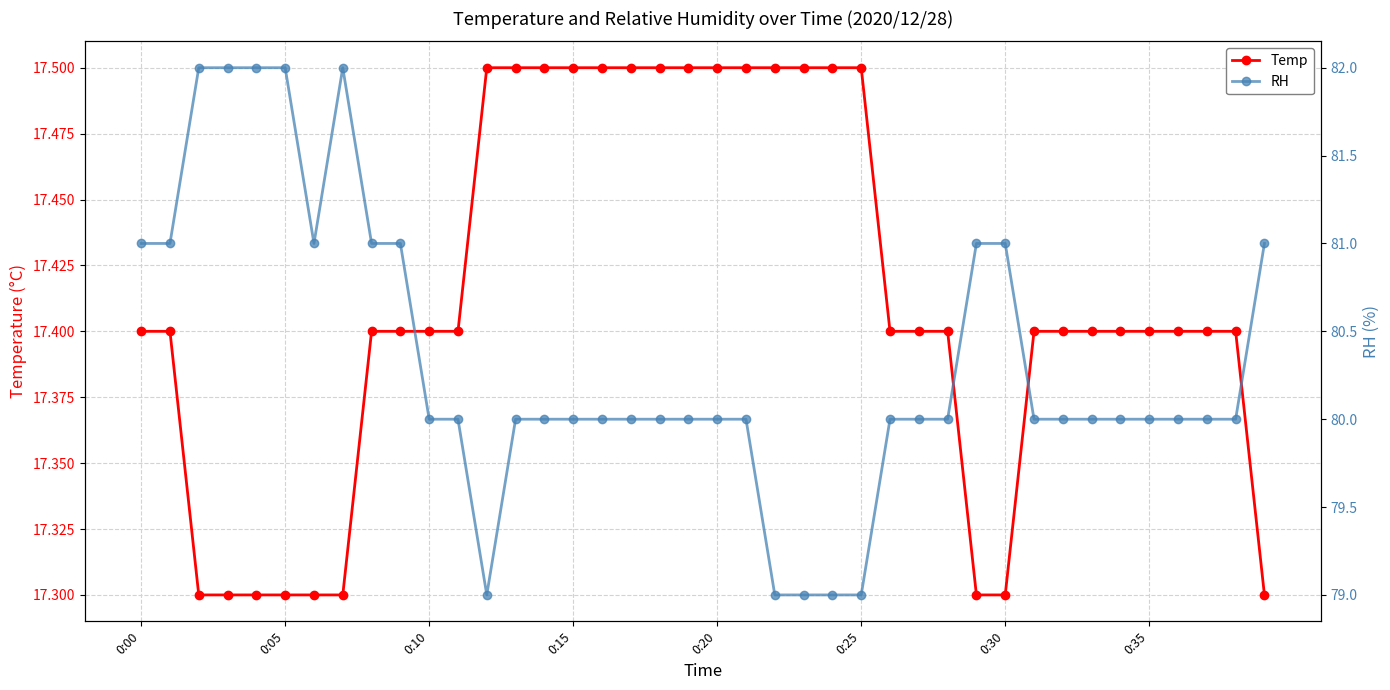

True or false: Temp and RH cross at least once.

False